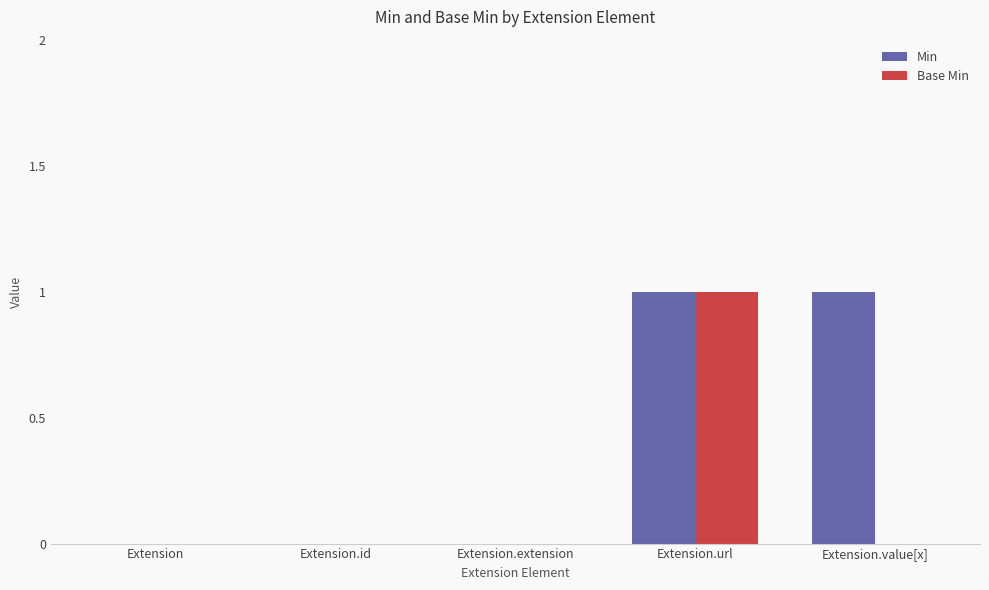

How many Base Min values are between 0 and 1?

5